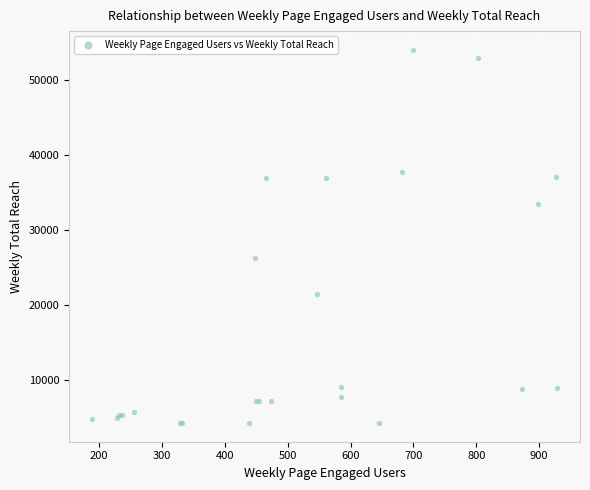

What Y value in the scatter plot is closest to 29134?

26315